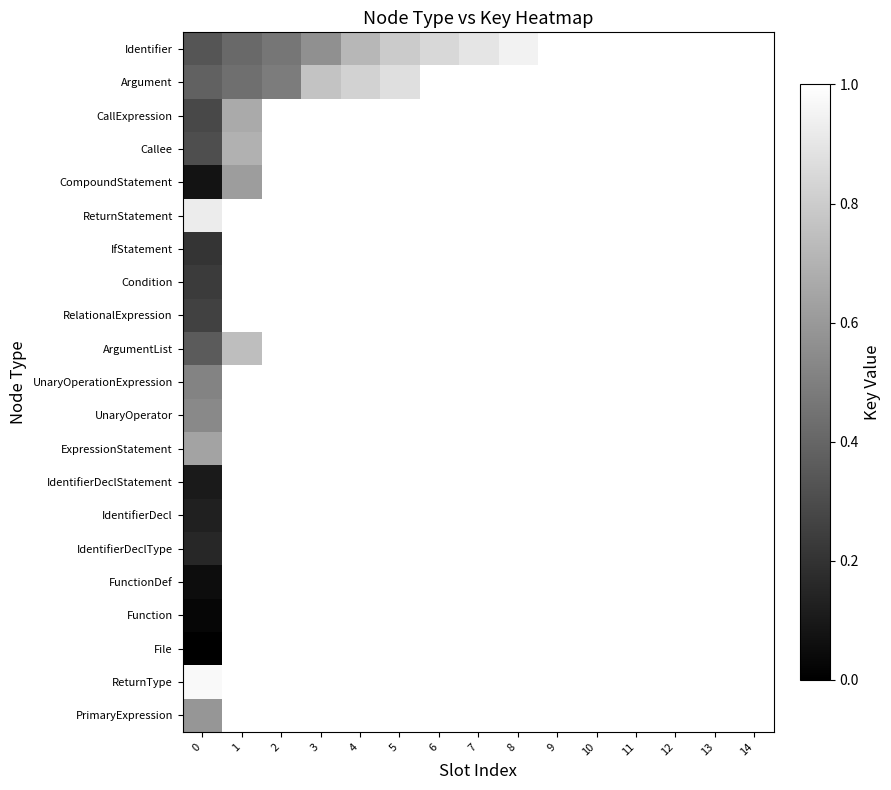

Which series has the largest range (max minus min)?

Identifier